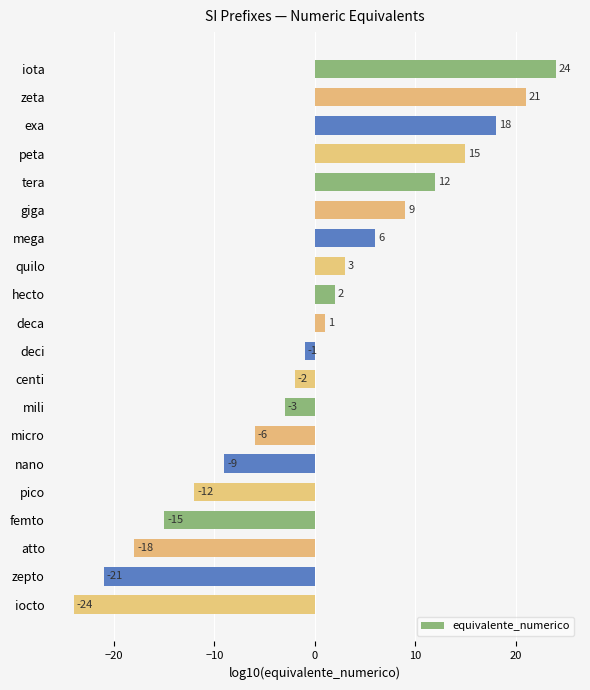

True or false: the data shows 19 at tera.

False